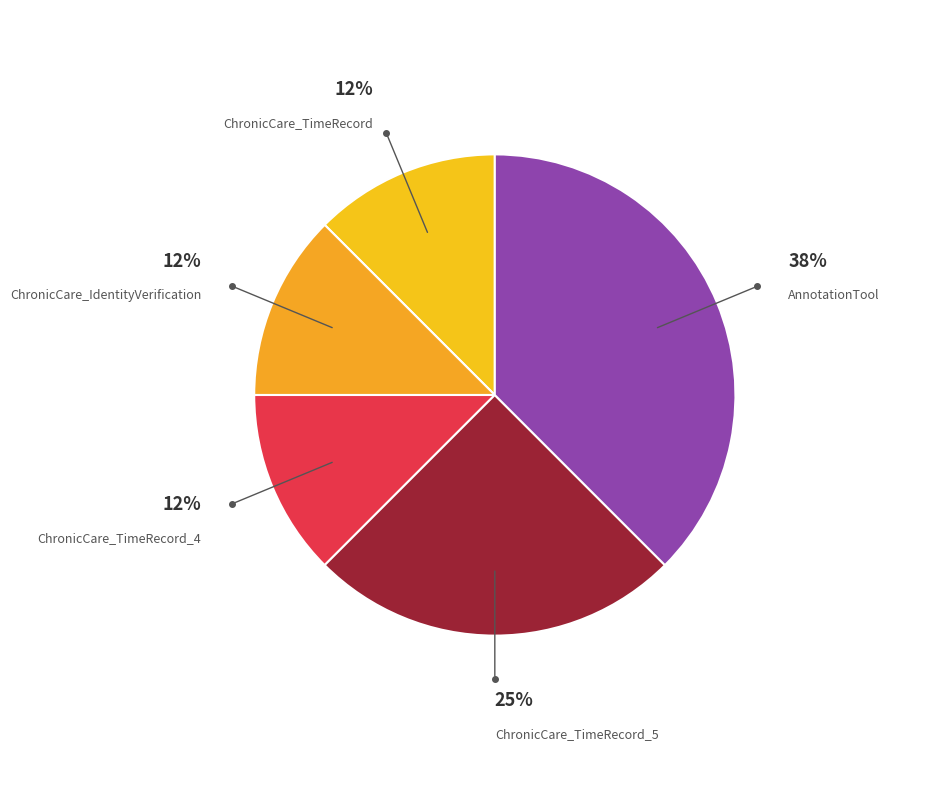

What percentage is the ChronicCare_TimeRecord_5 slice, to the nearest percent?

25%